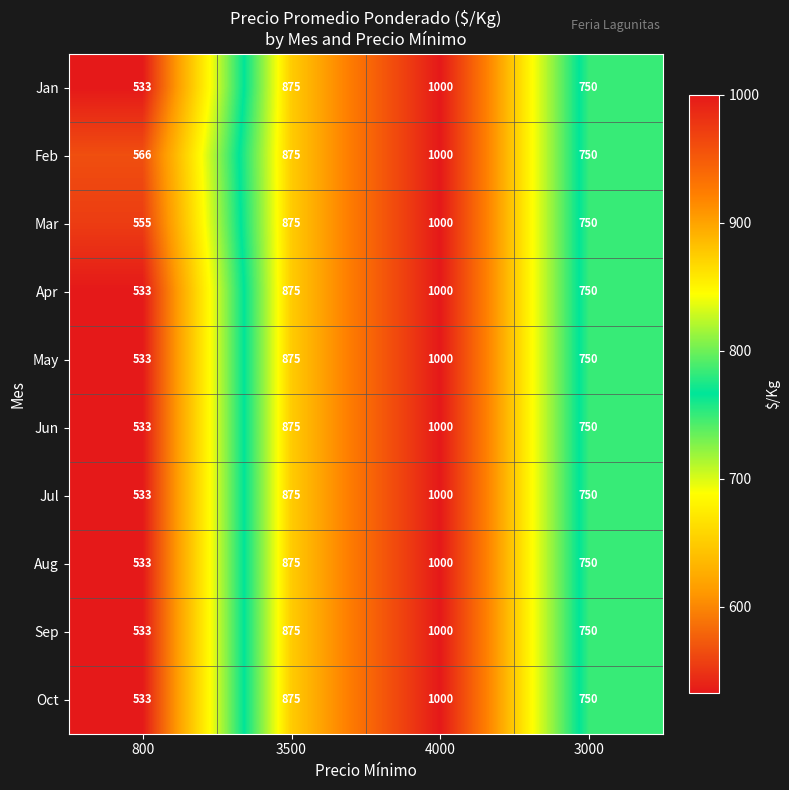

At which label is Jan closest to 766?

3000